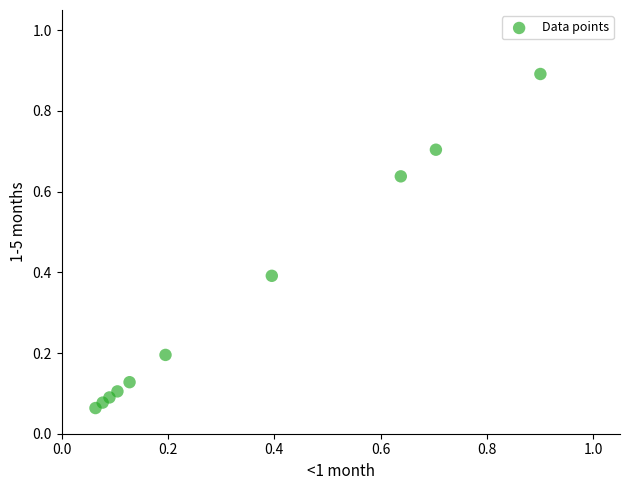

What is the range of X values (max minus min)?

0.8